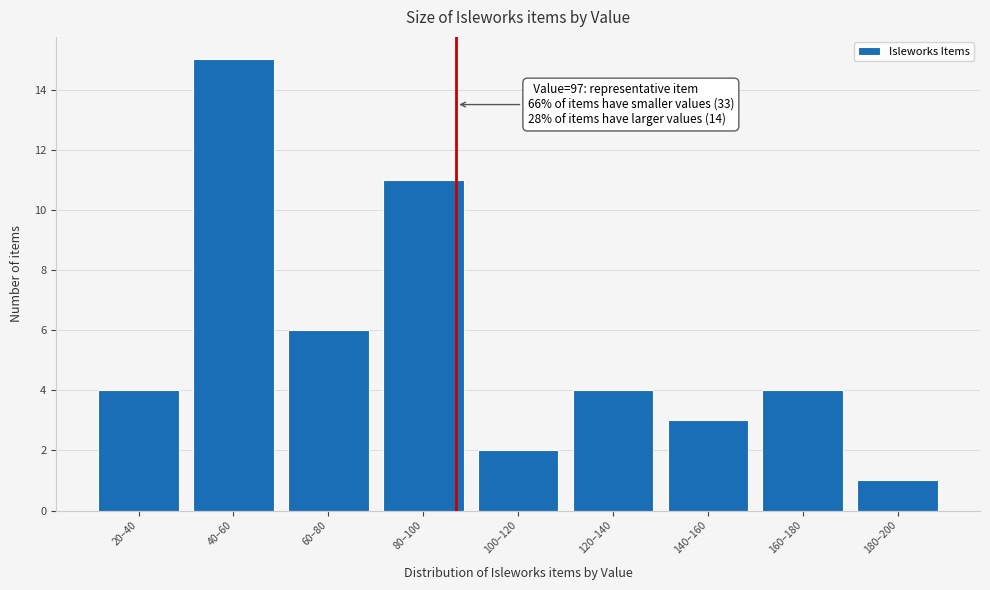

Reading left to right, what are all the values shown in this chart?

20–40=4	40–60=15	60–80=6	80–100=11	100–120=2	120–140=4	140–160=3	160–180=4	180–200=1